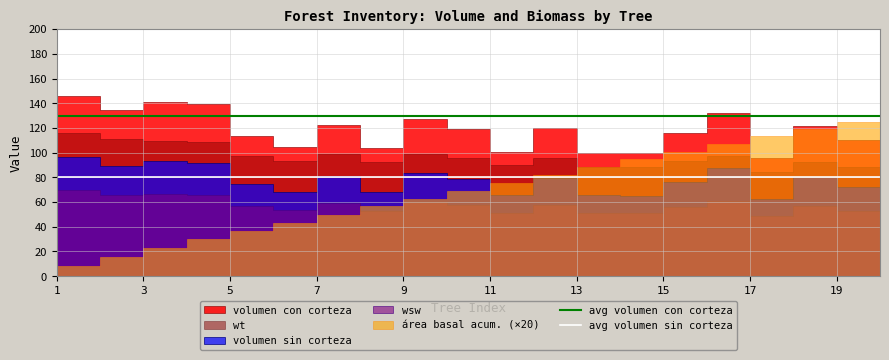

What is the sum of the avg volumen sin corteza values at 1 and 3?

160